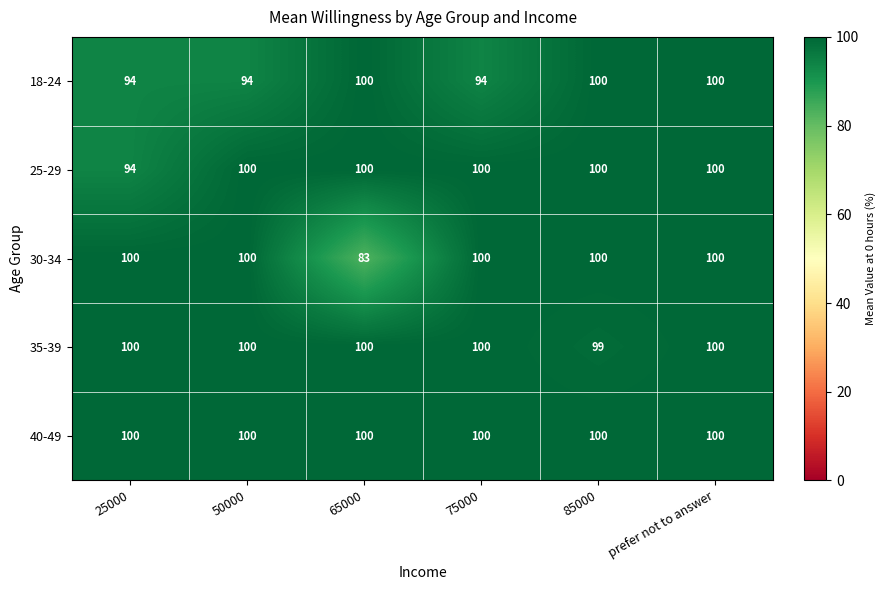

Count the 18-24 values in the range 94 to 100.

6